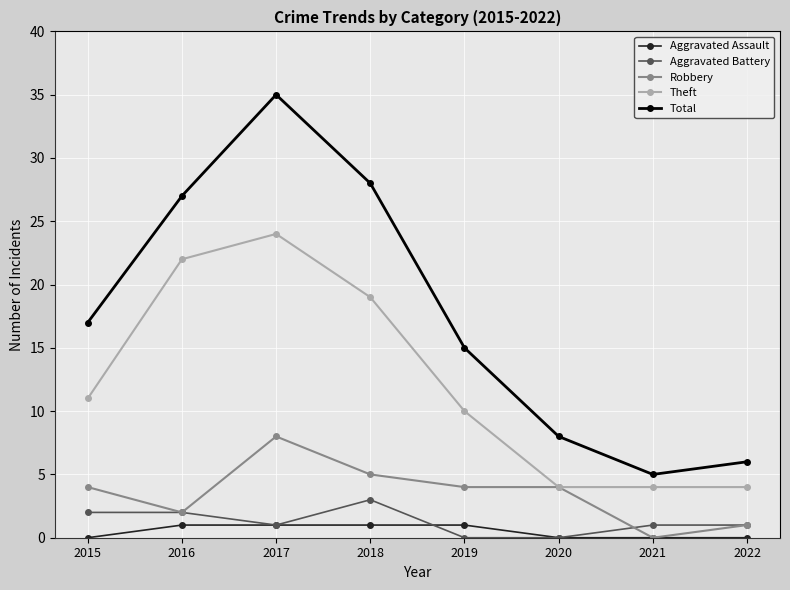

Which series has the widest spread of values?

Total